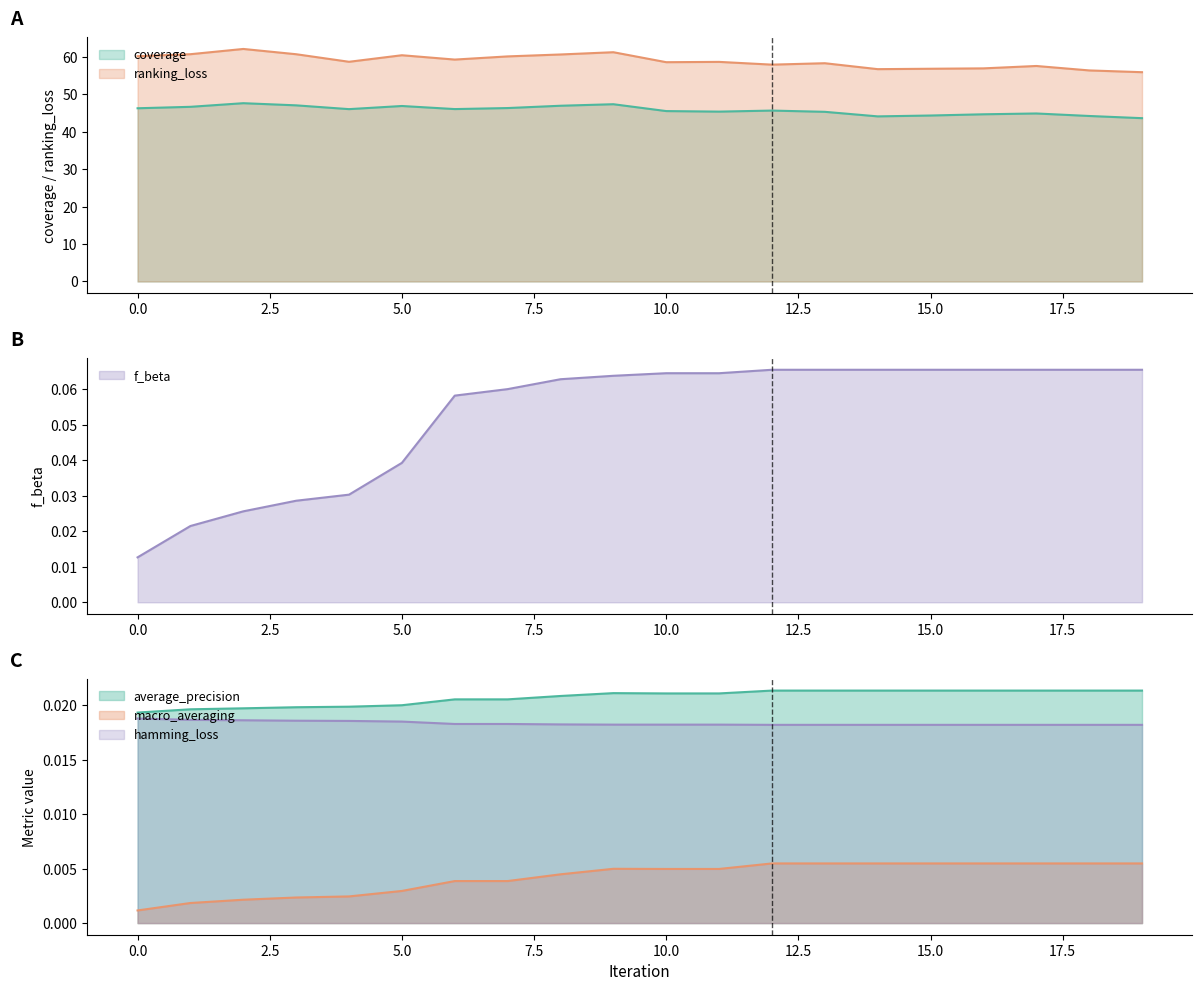

What is the value of the f_beta point at the 12th from the left?

0.1